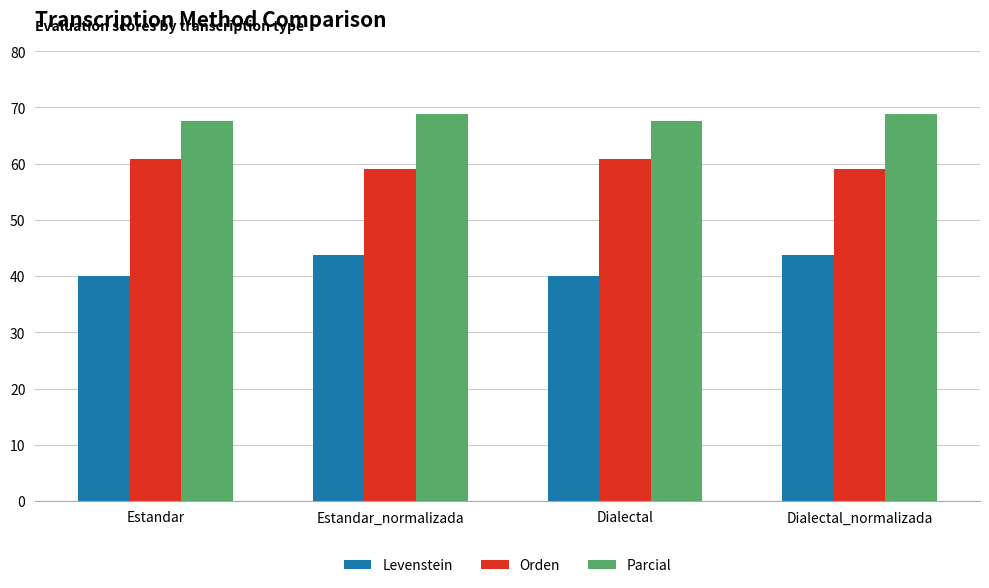

Is it true that Parcial equals 67.6 at Dialectal?

True